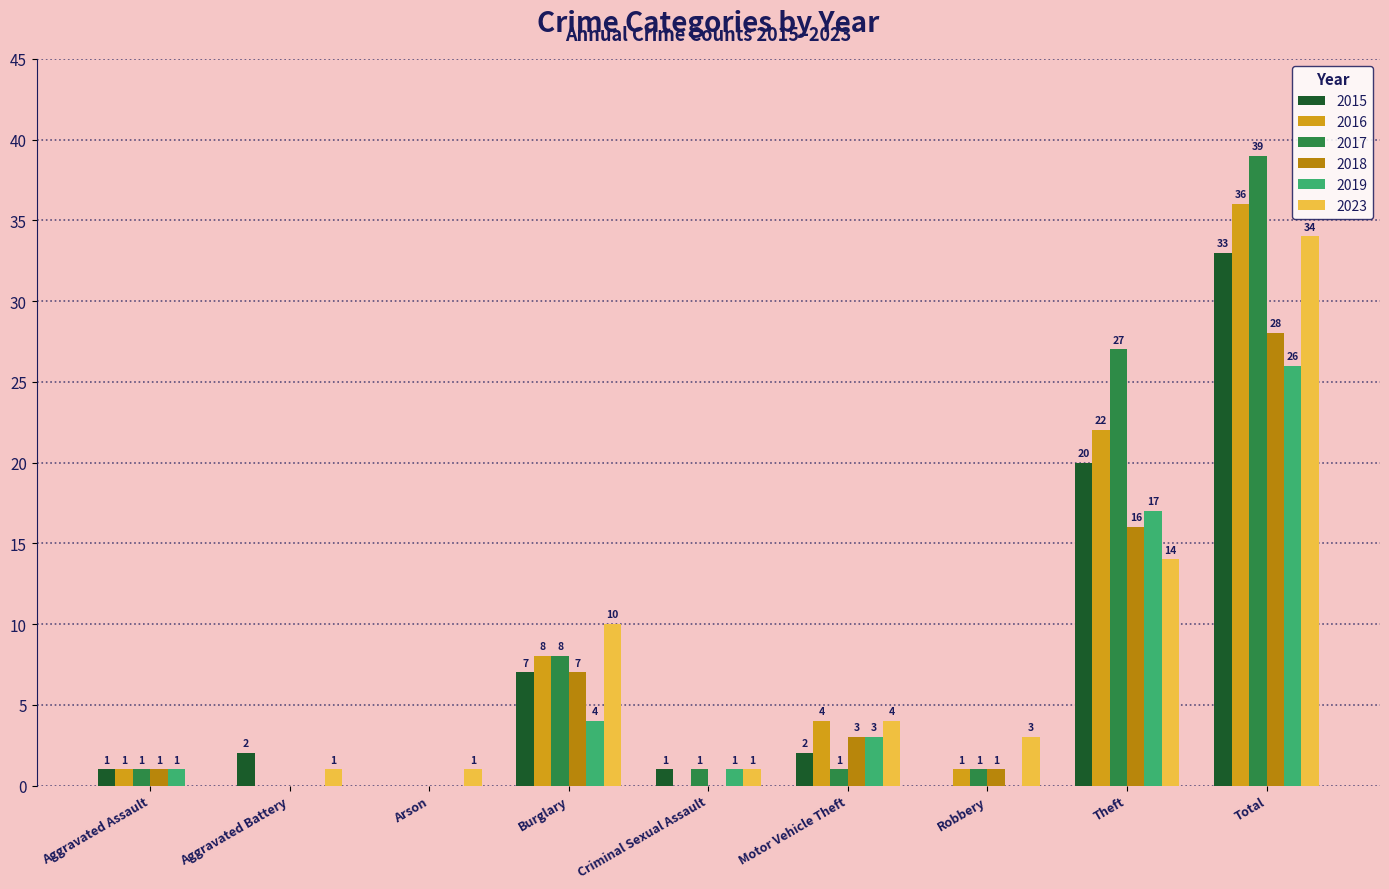

Reading left to right, transcribe all the data shown in this chart.

2015: Aggravated Assault=1	Aggravated Battery=2	Arson=0	Burglary=7	Criminal Sexual Assault=1	Motor Vehicle Theft=2	Robbery=0	Theft=20	Total=33
2016: Aggravated Assault=1	Aggravated Battery=0	Arson=0	Burglary=8	Criminal Sexual Assault=0	Motor Vehicle Theft=4	Robbery=1	Theft=22	Total=36
2017: Aggravated Assault=1	Aggravated Battery=0	Arson=0	Burglary=8	Criminal Sexual Assault=1	Motor Vehicle Theft=1	Robbery=1	Theft=27	Total=39
2018: Aggravated Assault=1	Aggravated Battery=0	Arson=0	Burglary=7	Criminal Sexual Assault=0	Motor Vehicle Theft=3	Robbery=1	Theft=16	Total=28
2019: Aggravated Assault=1	Aggravated Battery=0	Arson=0	Burglary=4	Criminal Sexual Assault=1	Motor Vehicle Theft=3	Robbery=0	Theft=17	Total=26
2023: Aggravated Assault=0	Aggravated Battery=1	Arson=1	Burglary=10	Criminal Sexual Assault=1	Motor Vehicle Theft=4	Robbery=3	Theft=14	Total=34